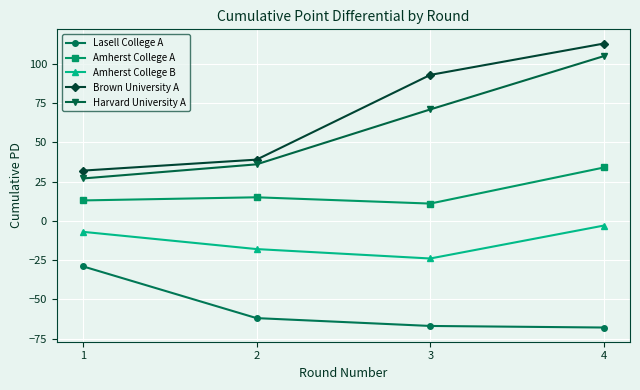

Which category has the highest value across all series?

4